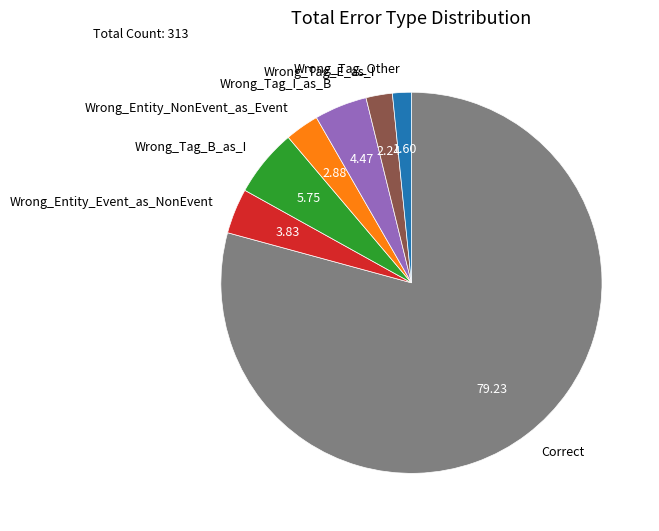

Between Wrong_Tag_I_as_B and Wrong_Tag_Other, which is larger?

Wrong_Tag_I_as_B